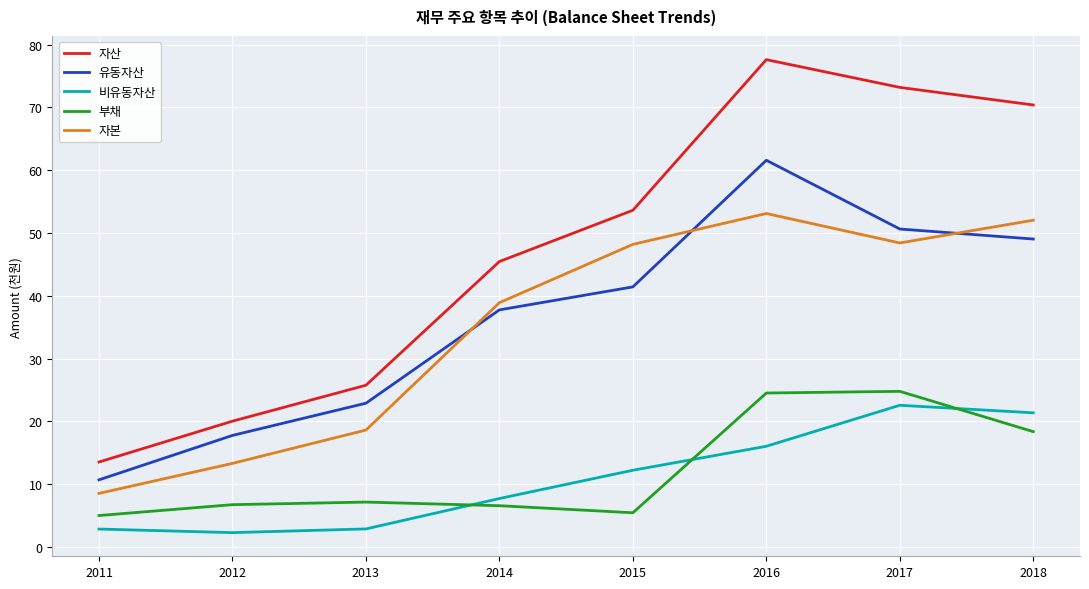

In 비유동자산, how many points are higher than both neighbors (excluding endpoints)?

1